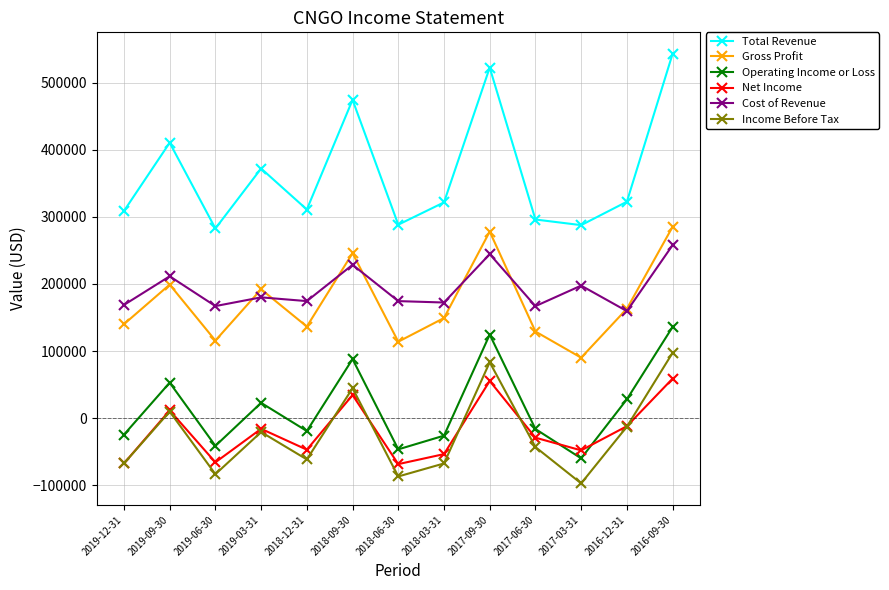

Where is Total Revenue nearest to the value 412750?

2019-09-30